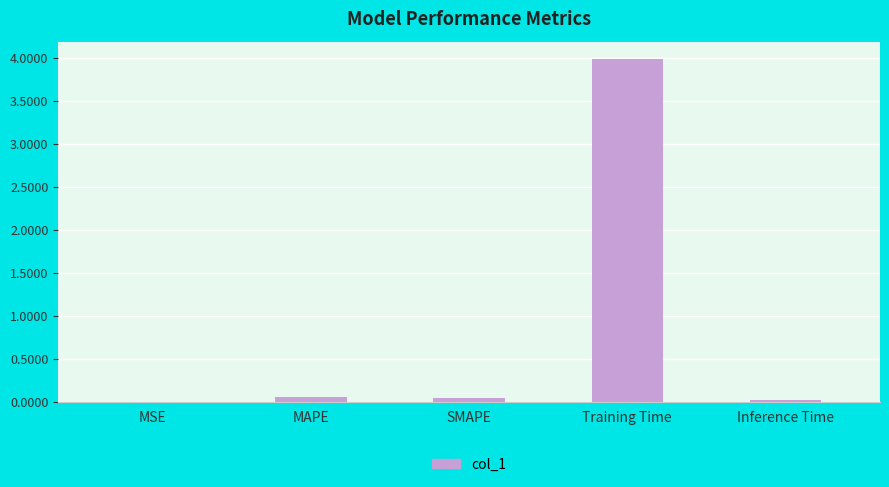

At which category does the chart reach its peak across all series?

Training Time